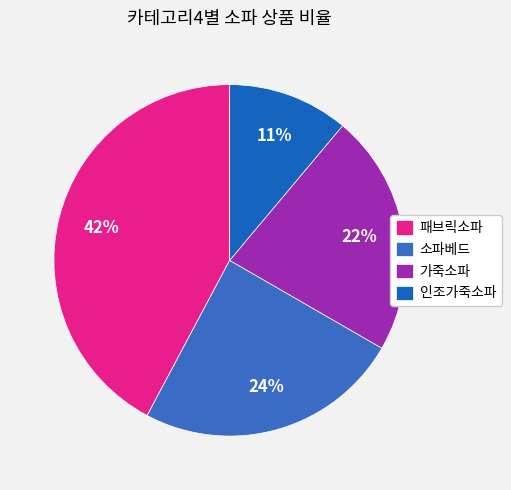

To the nearest percent, what is the combined percentage of 가죽소파 and 패브릭소파?

64%